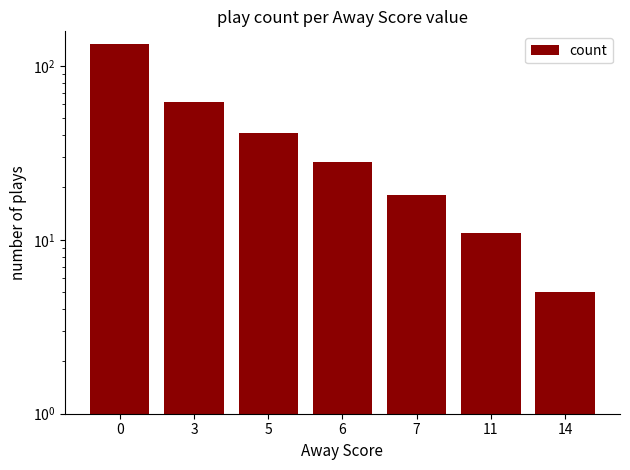

What is the value of the 2nd bar from the left?

62